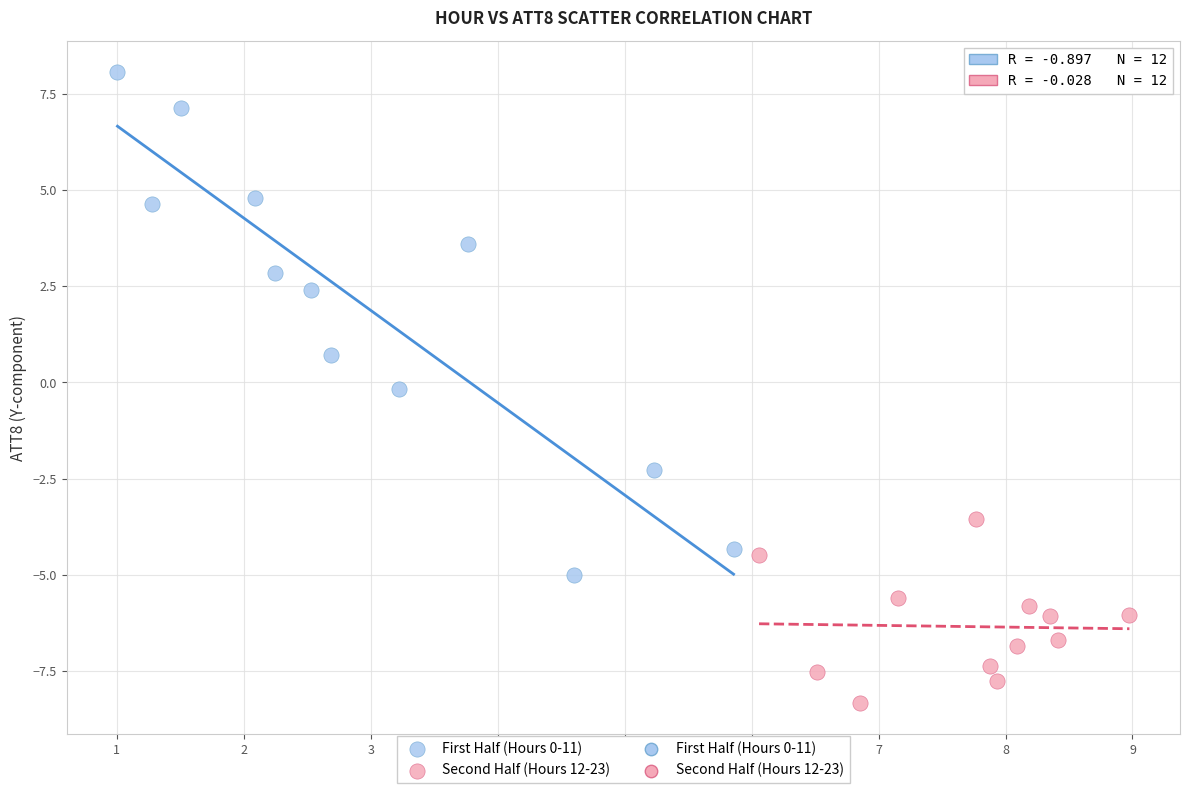

Which series contains the lowest Y value?

Second Half (Hours 12-23)